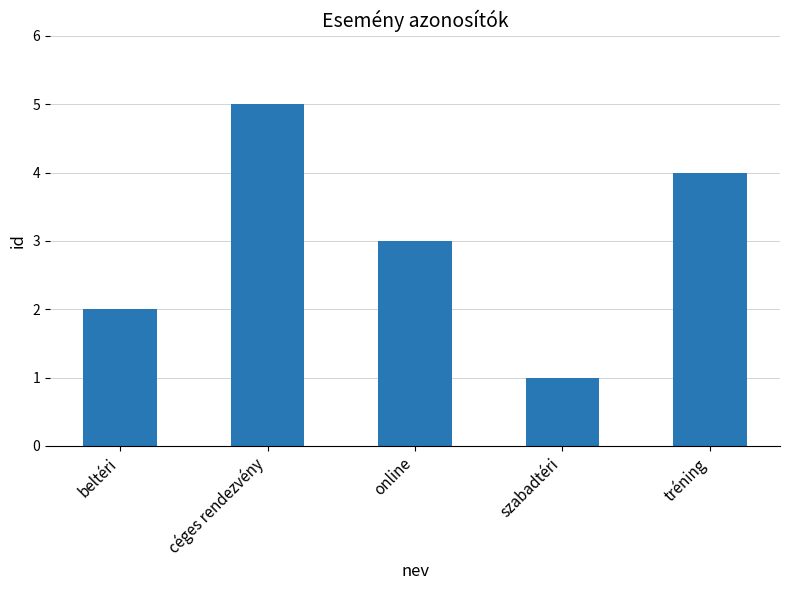

What is the greatest value displayed?

5